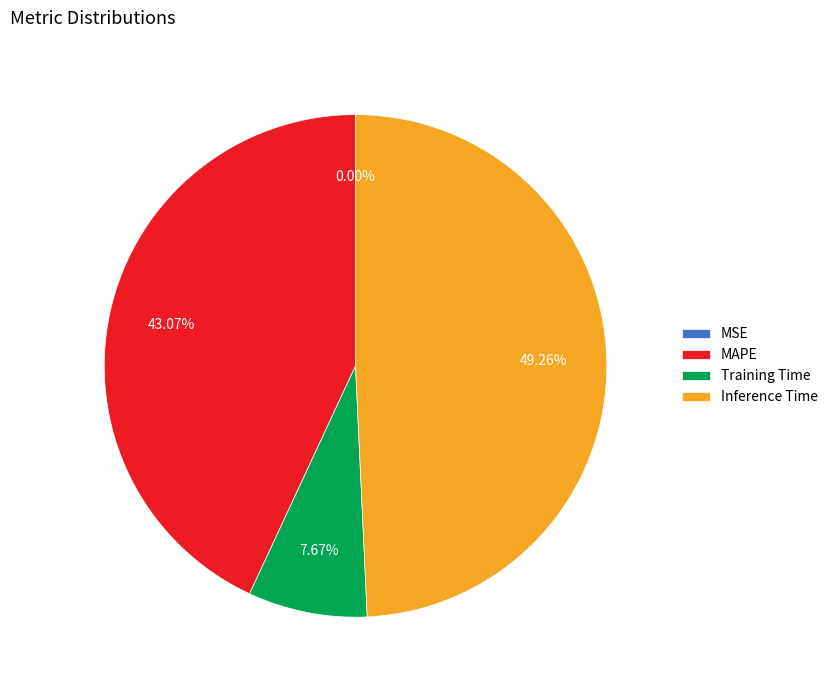

To the nearest percent, what is the average slice percentage?

25%